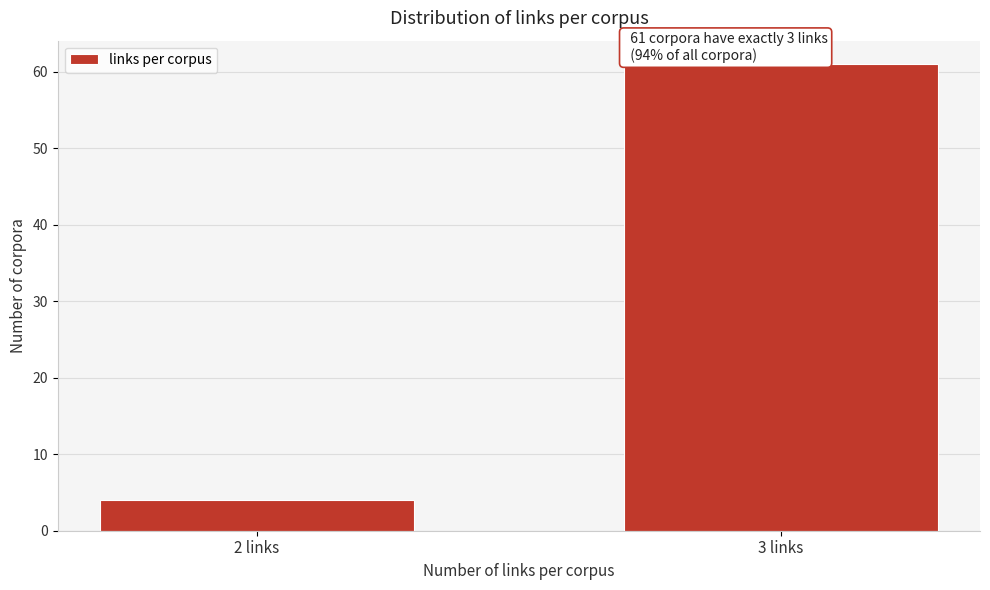

Reading left to right, what are all the values shown in this chart?

2 links=4	3 links=61